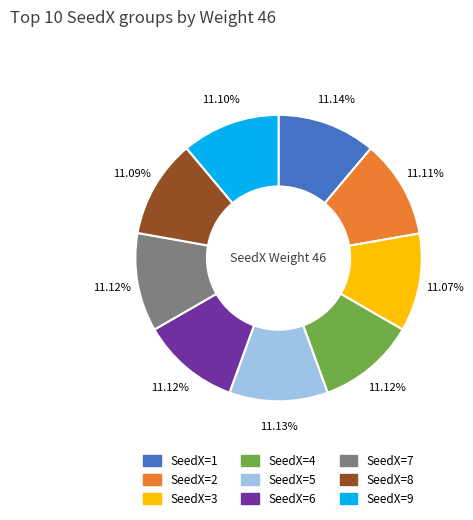

Does any single category account for the majority?

No